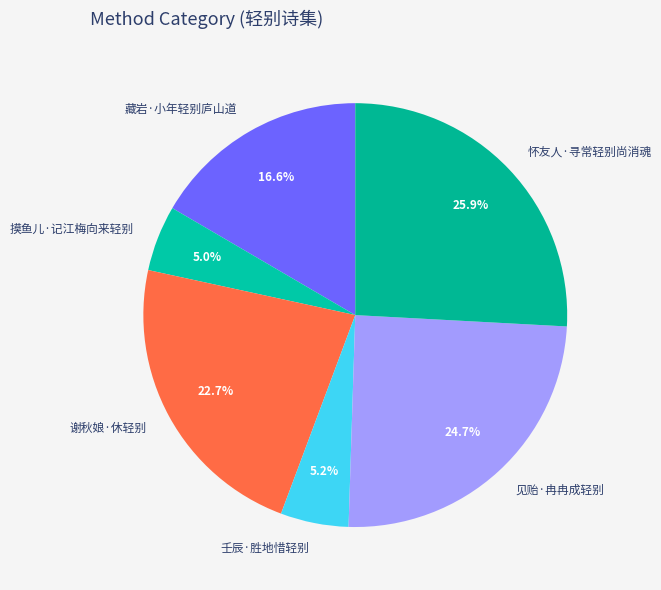

What percentage is NOT represented by 摸鱼儿·记江梅向来轻别?

95.0%